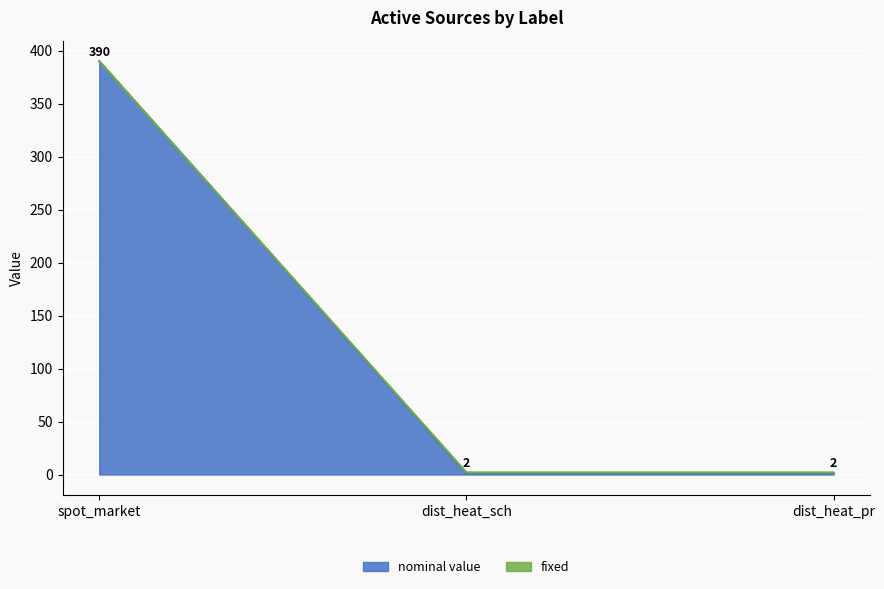

Rank the series by their maximum value, from highest to lowest.

nominal value, fixed